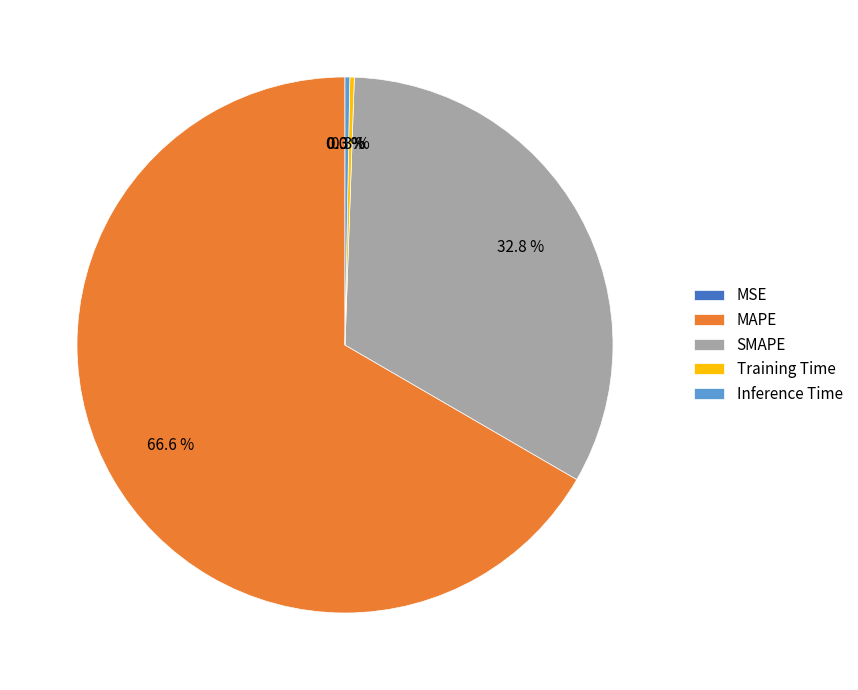

Which slice is the largest?

MAPE